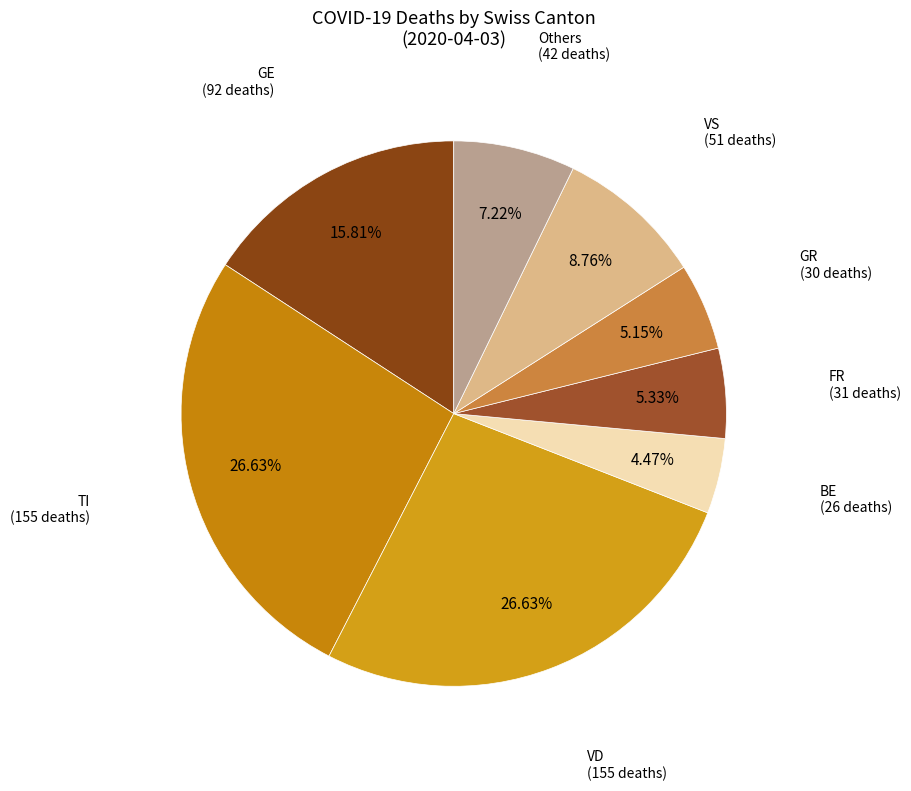

How many slices are in this pie chart?

8